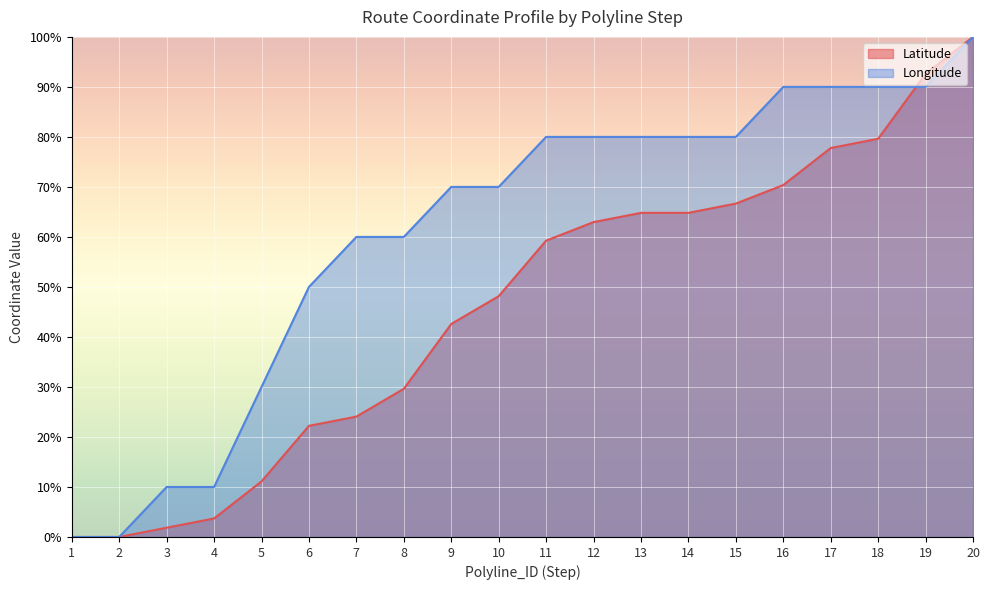

Between 12 and 6, which is larger?

12